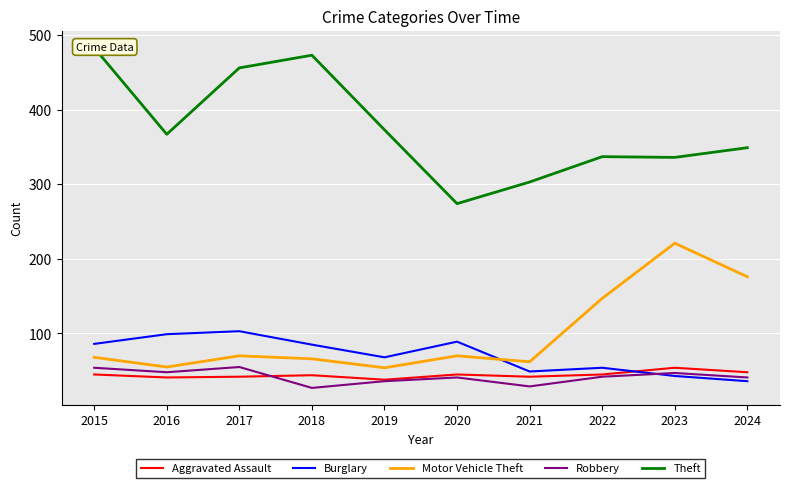

True or false: Theft and Burglary cross at least once.

False